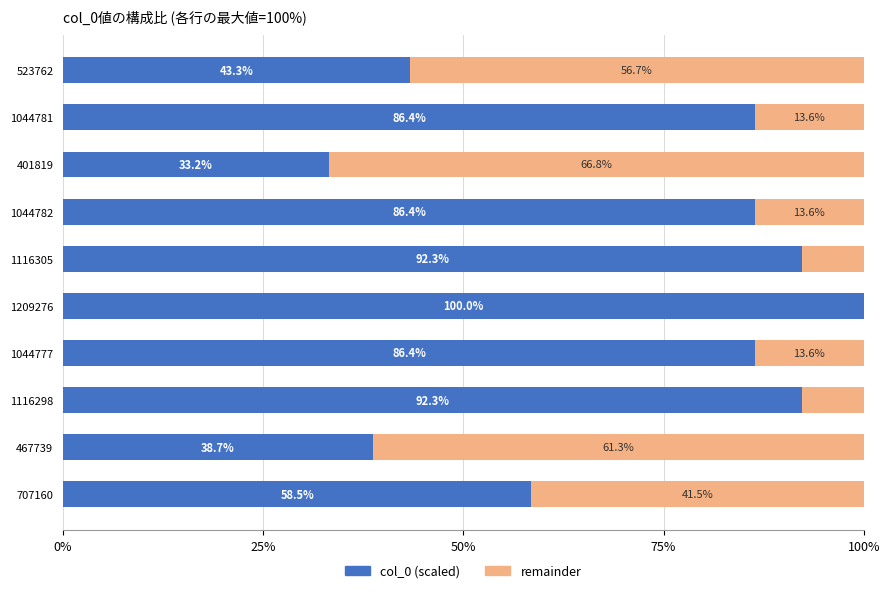

What is the sum of the col_0 (scaled) values at 1209276 and 1044781?

186.4